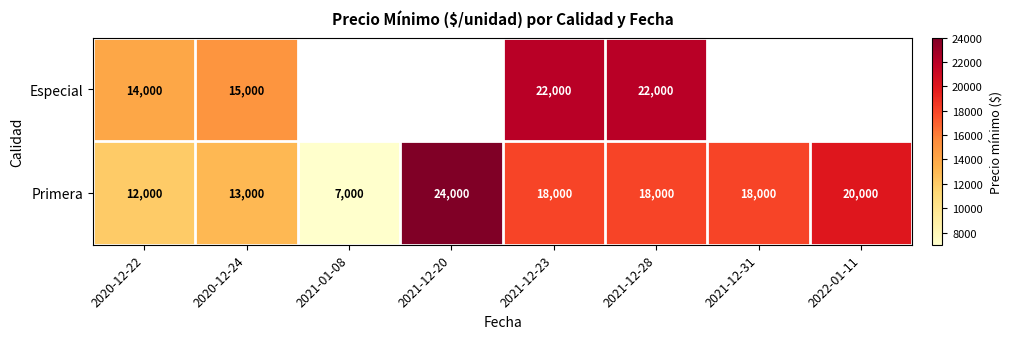

What is the minimum value shown in the chart?

7000.0